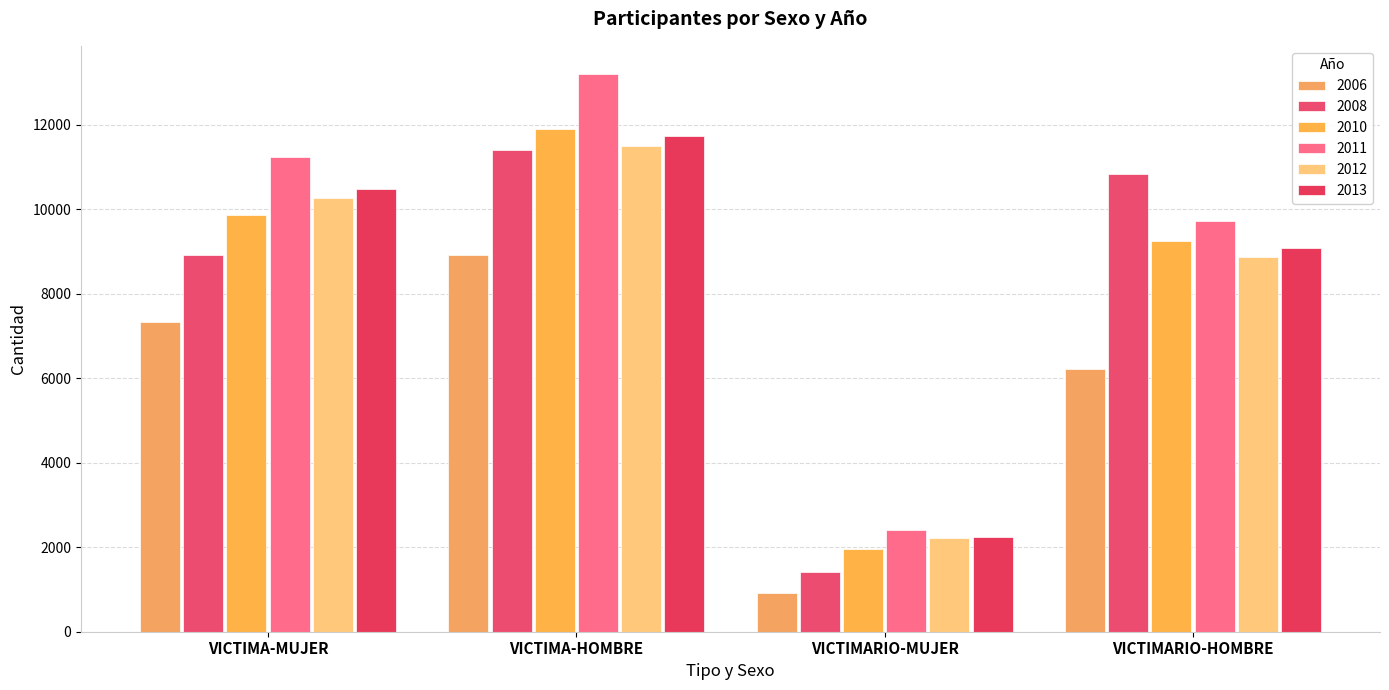

The value of 2011 at VICTIMARIO-HOMBRE is 2974. True or false?

False